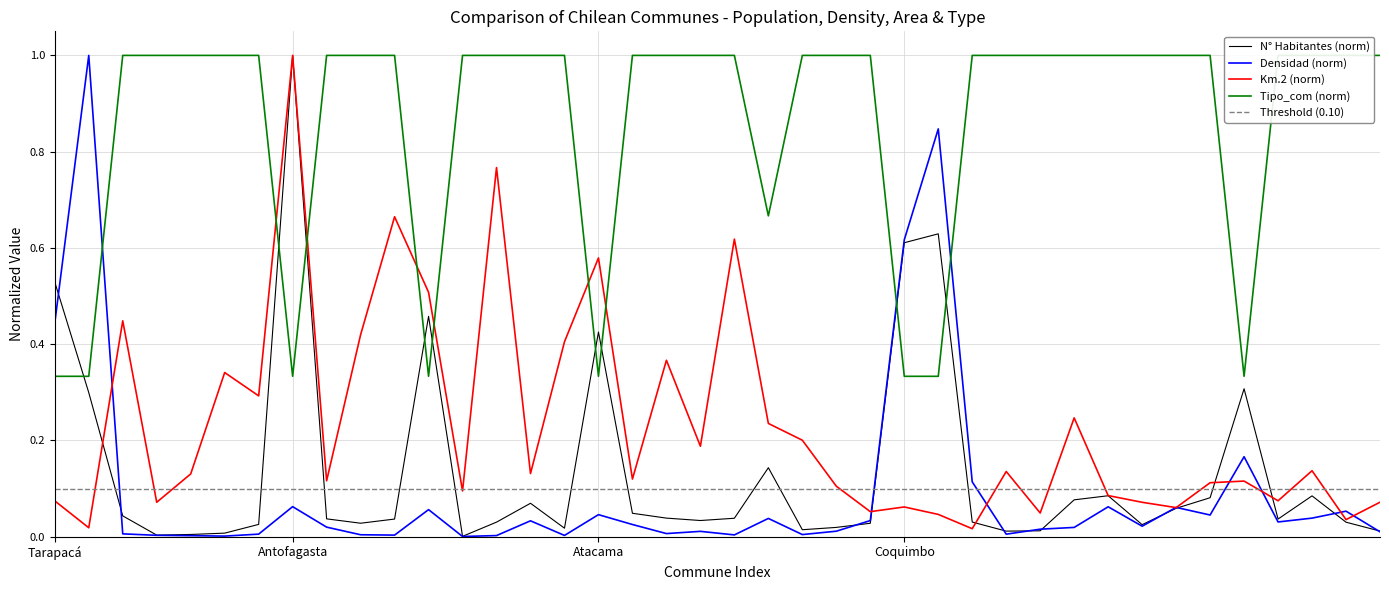

What is the difference between the second highest and minimum values in the N° Habitantes series?

0.6